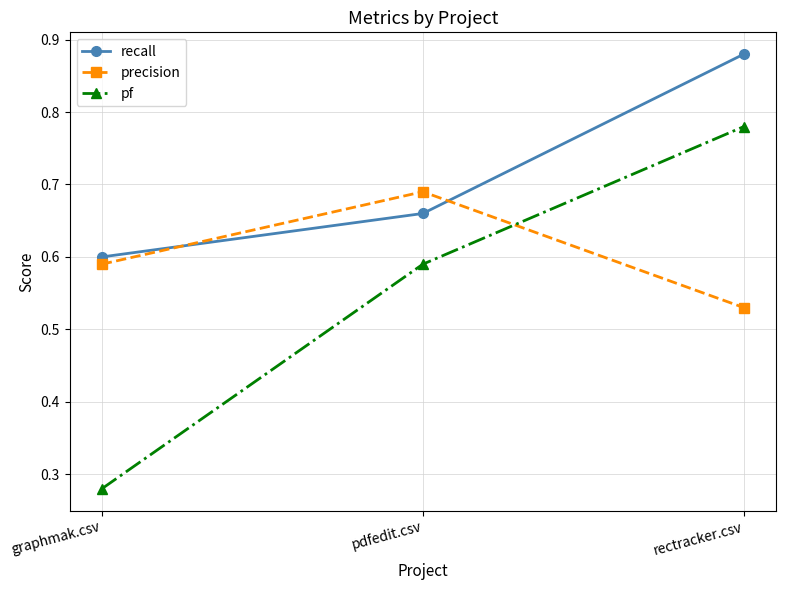

At which category does the chart reach its peak across all series?

rectracker.csv